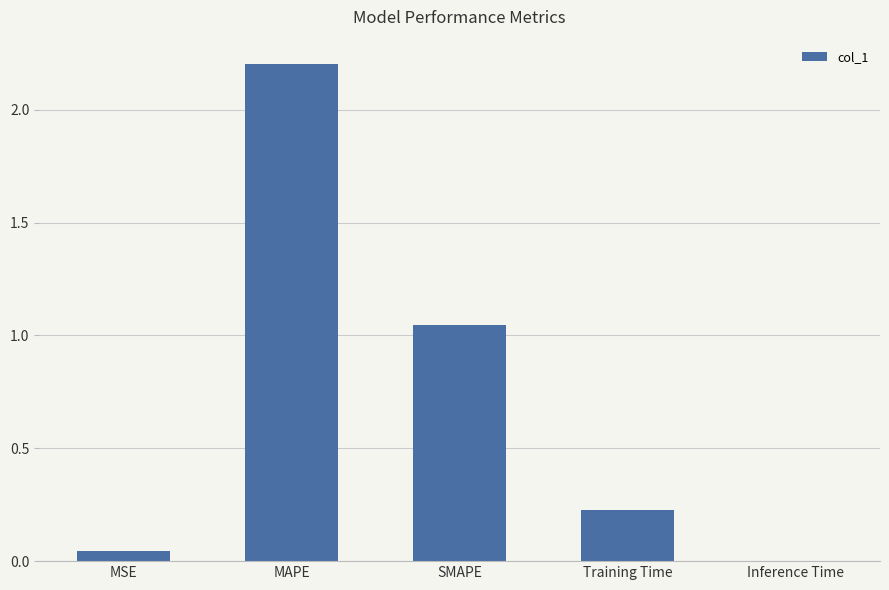

At which category does the chart reach its peak across all series?

MAPE